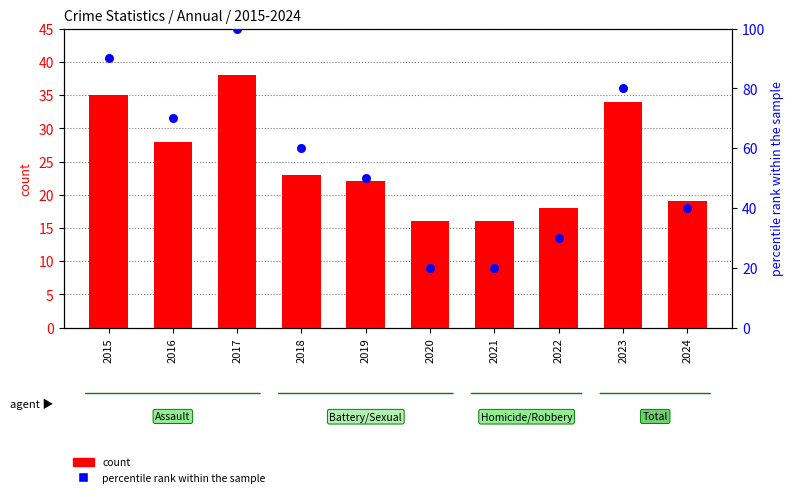

At how many categories does at least one series exceed 20?

8